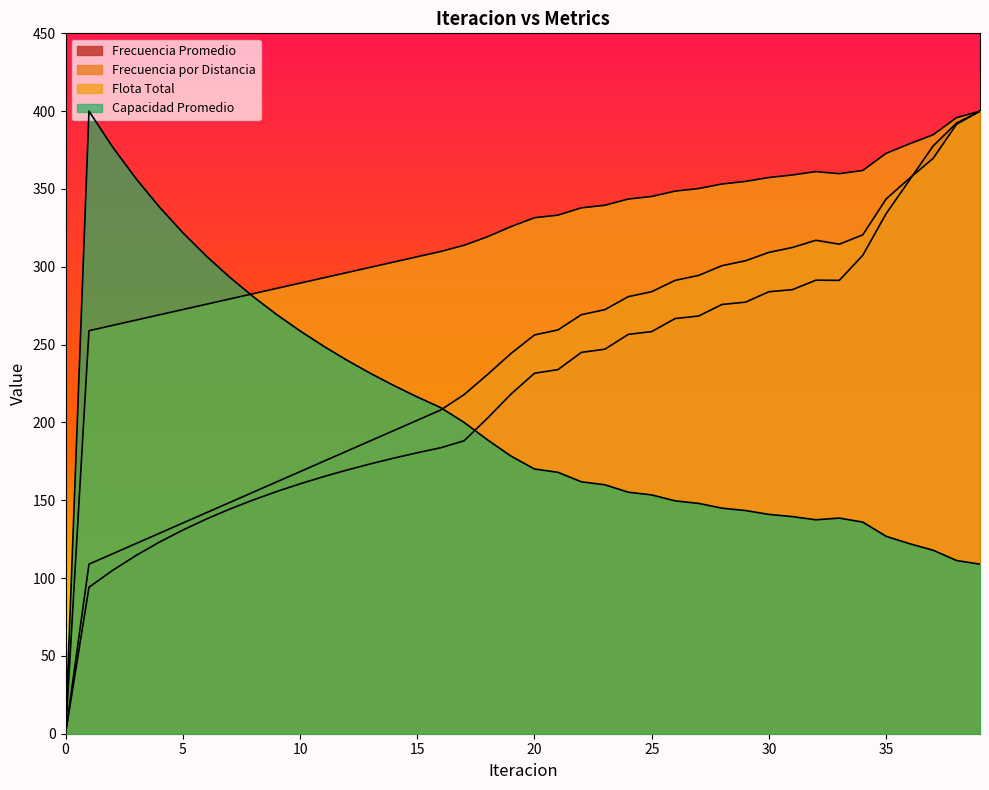

At which label is Capacidad Promedio closest to 200?

17